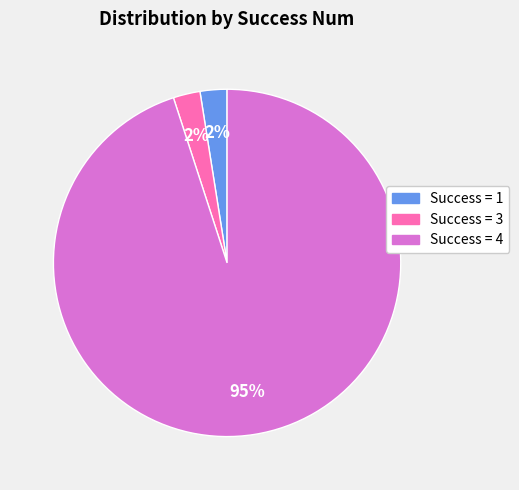

True or false: Success = 3 accounts for 3% of the total.

True